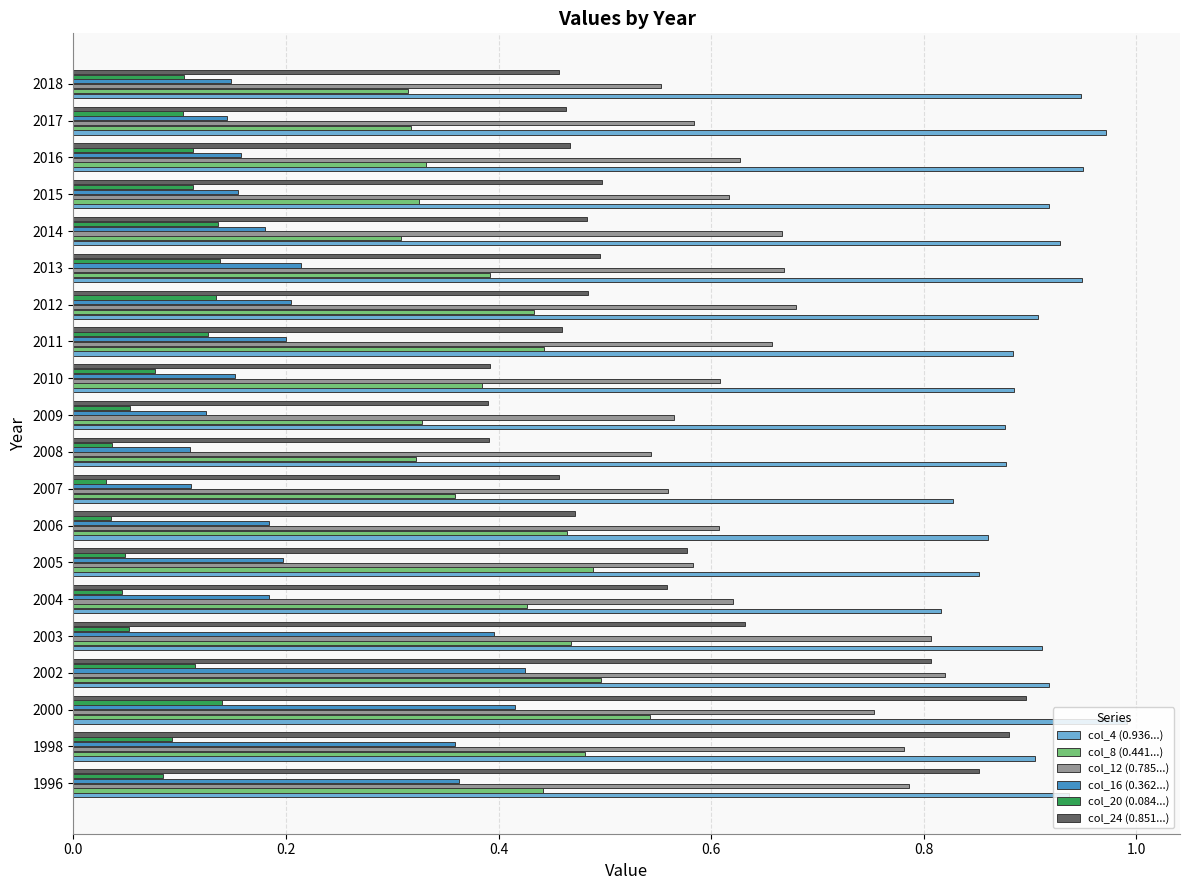

Count the number of categories in the chart.

20